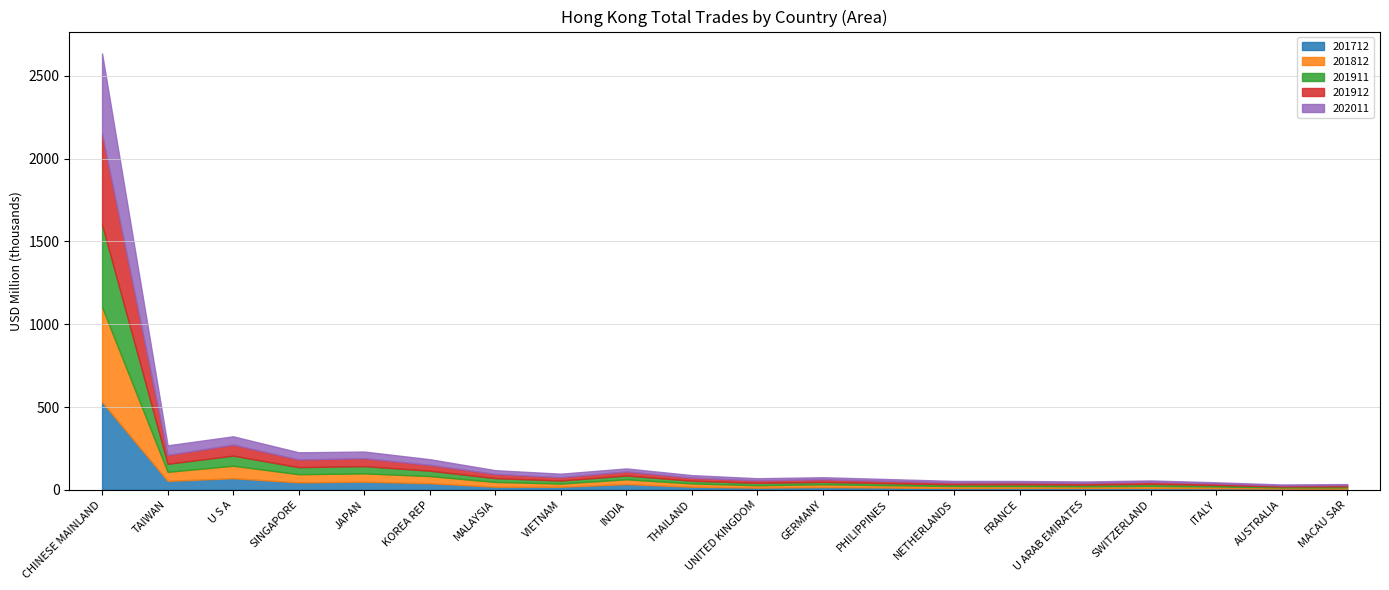

Which series has the largest range (max minus min)?

201812